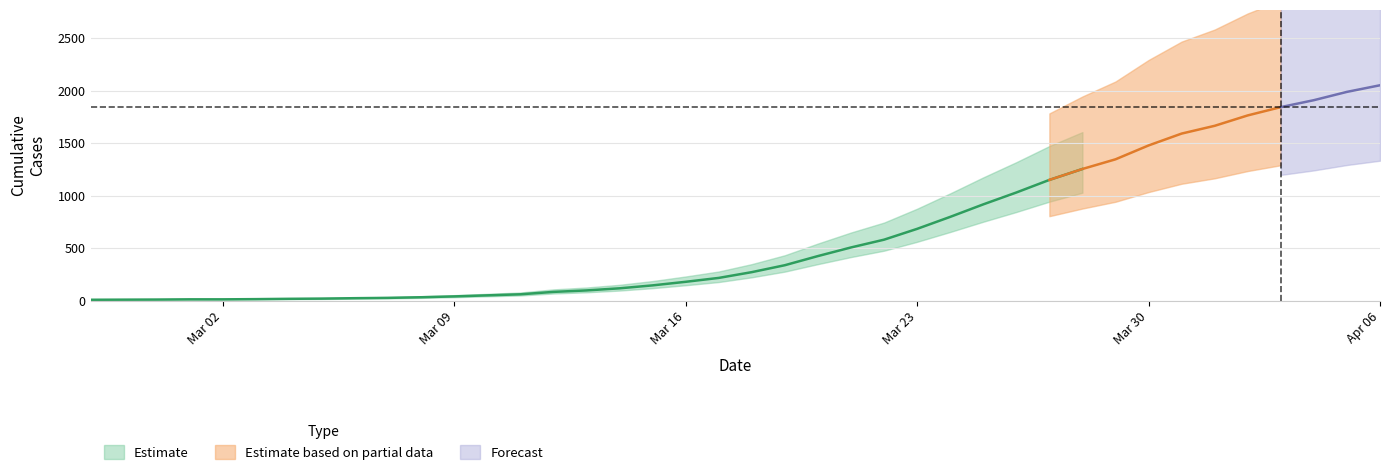

What is the average value?

620